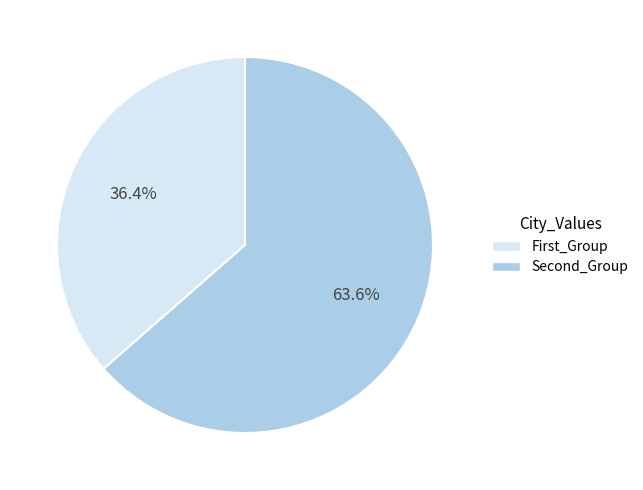

Is there any slice that represents more than half of the pie?

Yes